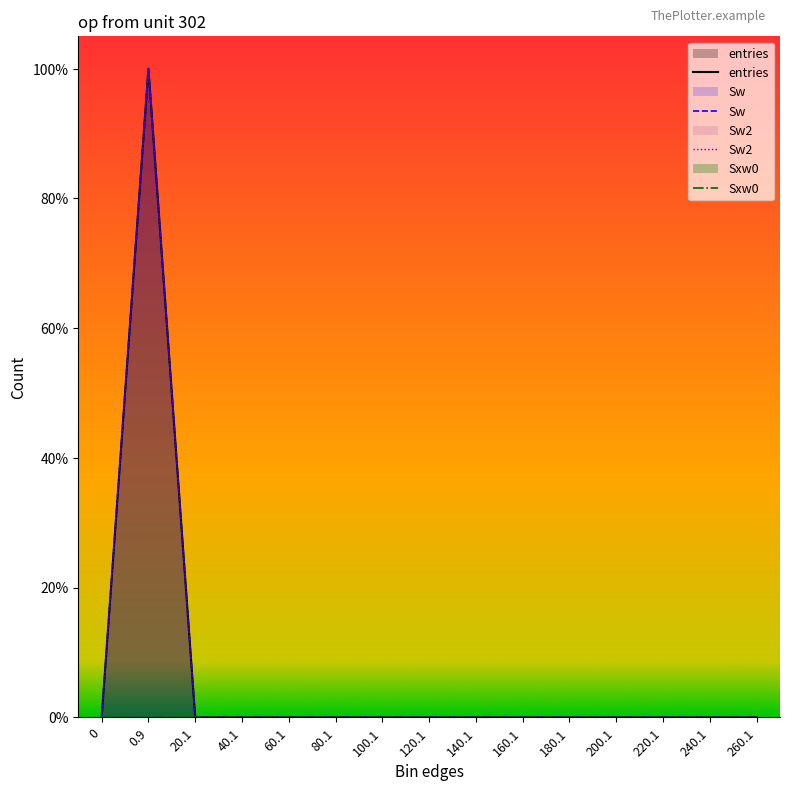

Does the chart have visible grid lines?

No